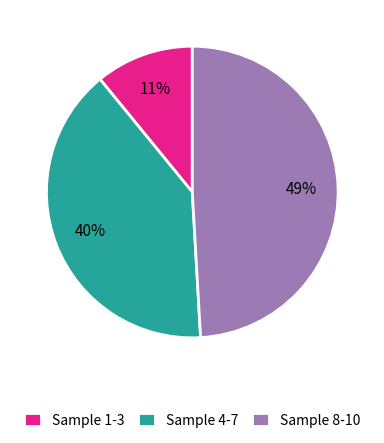

Is the sum of Sample 8-10 and Sample 1-3 greater than half?

Yes